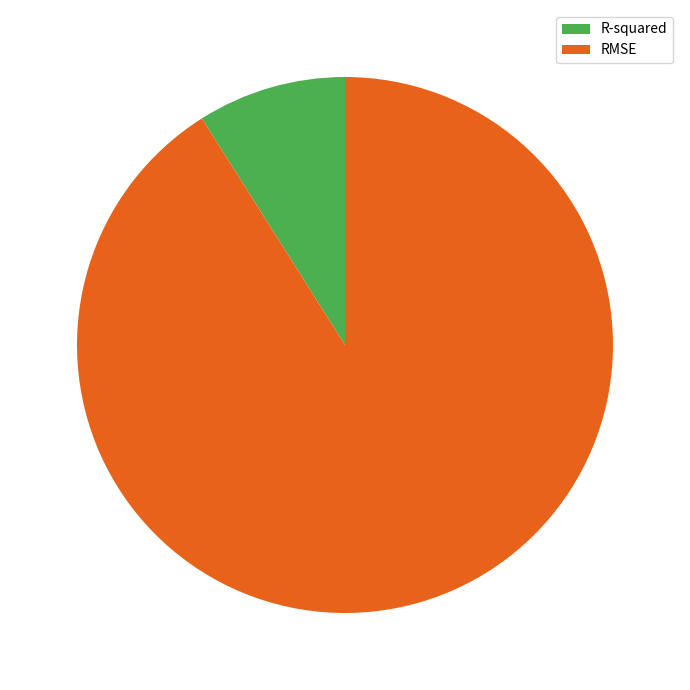

Count the number of slices in the pie.

2